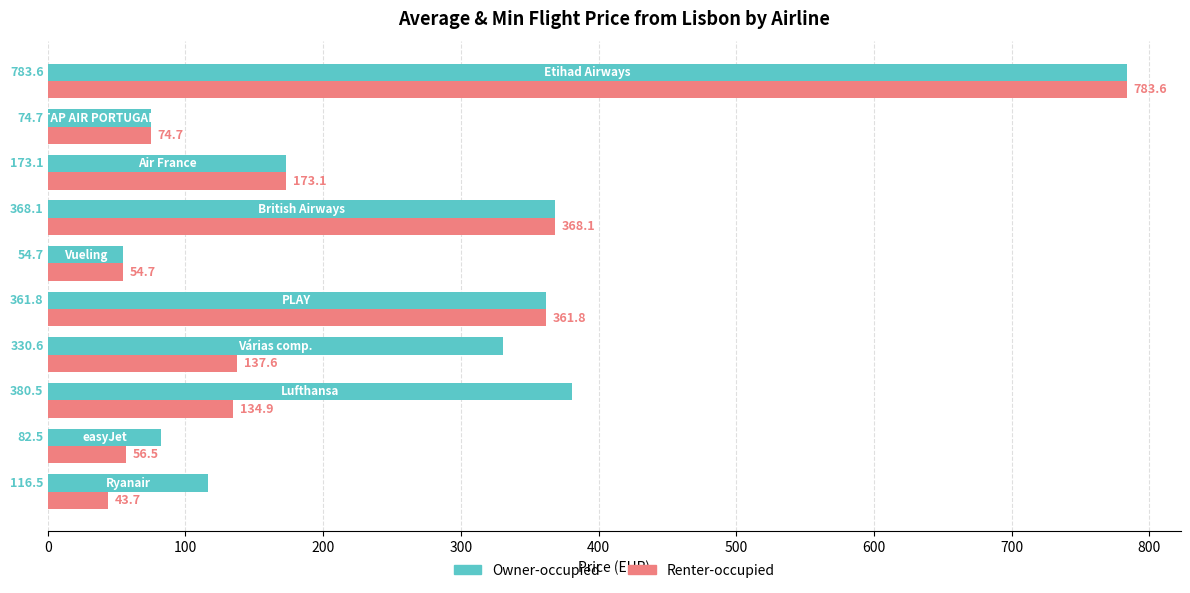

What is the sum of all Owner-occupied values?

2726.2